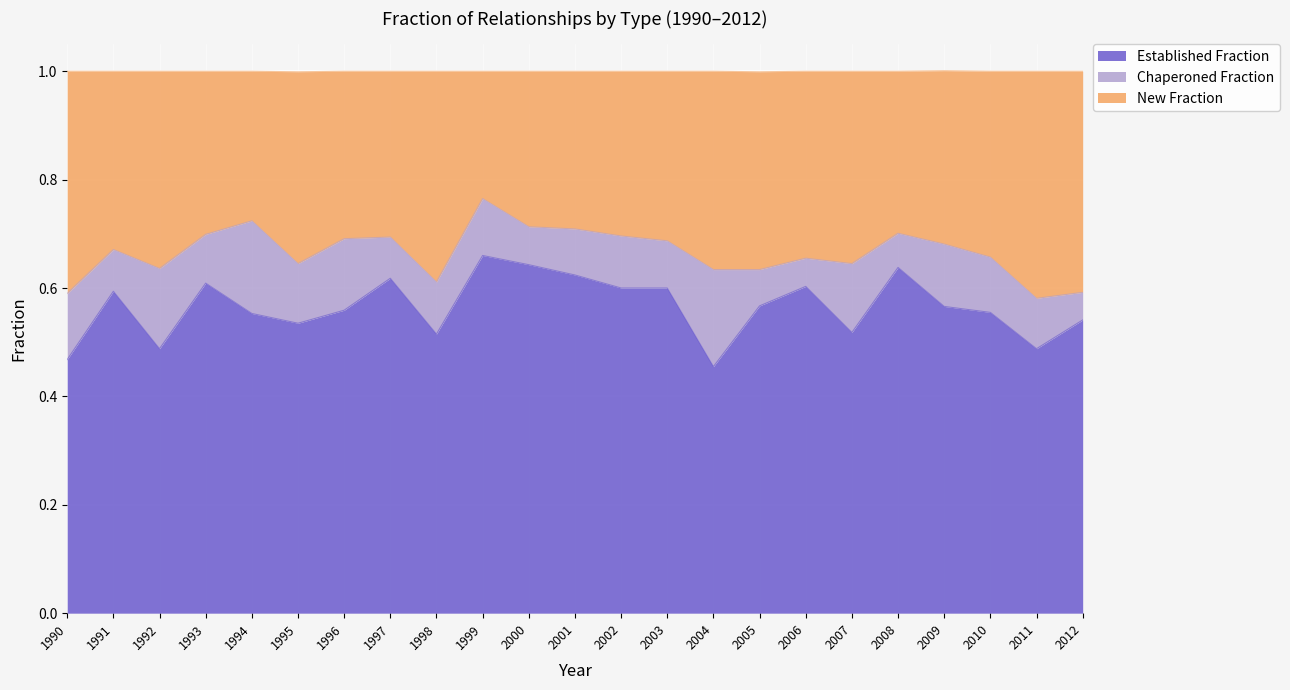

How many interior local peaks does the new_fraction series have?

6